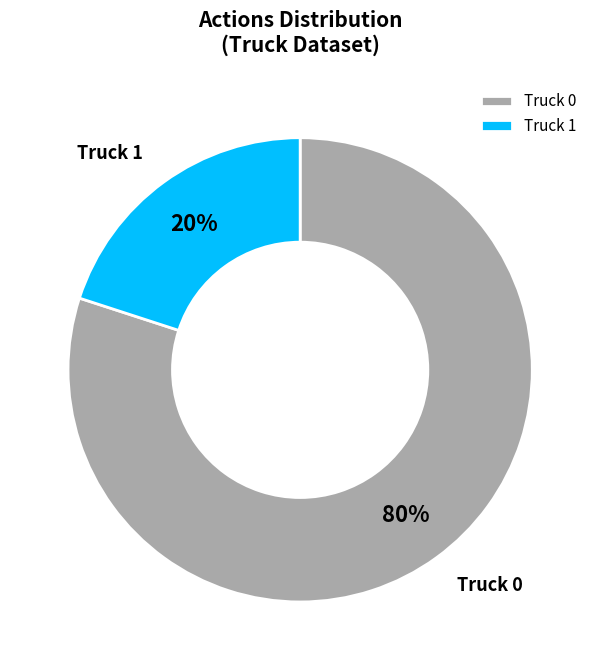

Do Truck 1 and Truck 0 together represent more than half of the pie?

Yes